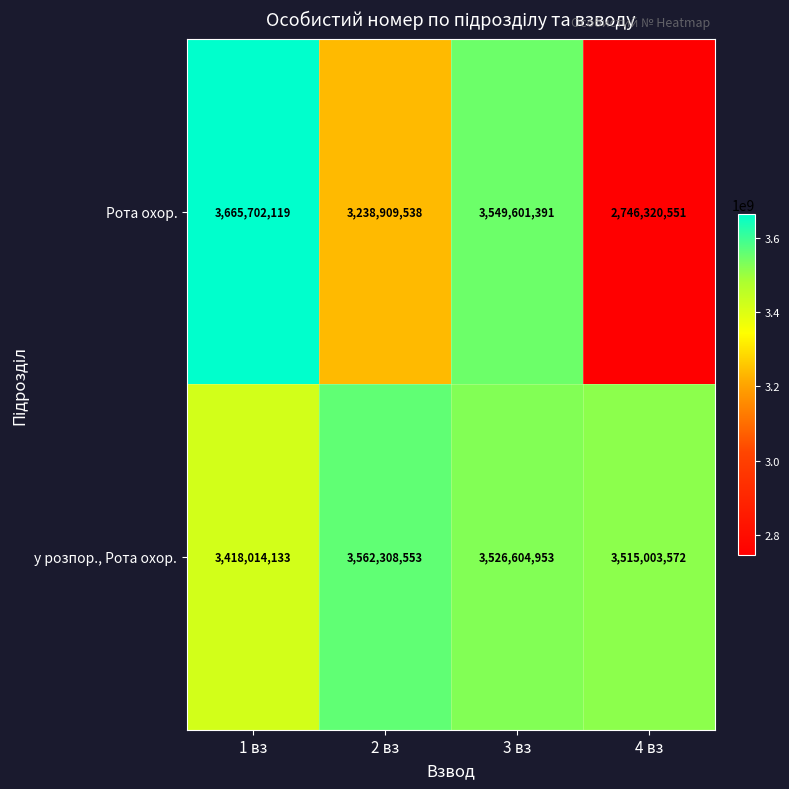

What is the sum of the Рота охор. values at 2 вз and 3 вз?

6788510929